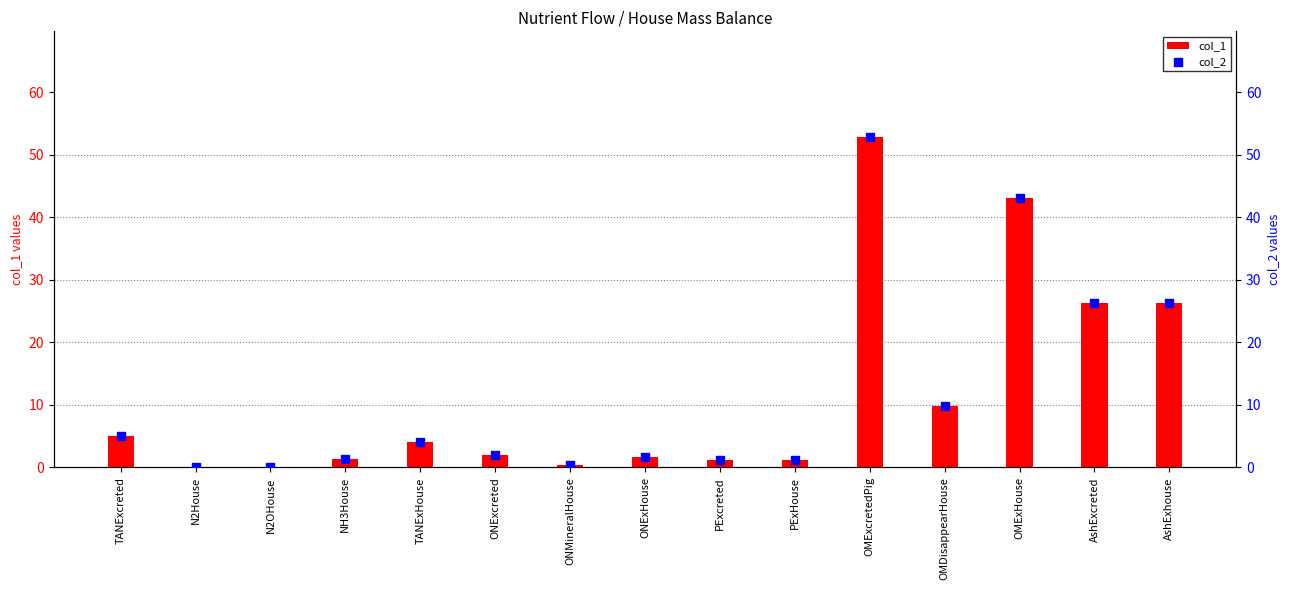

At how many categories does at least one series exceed 42?

2